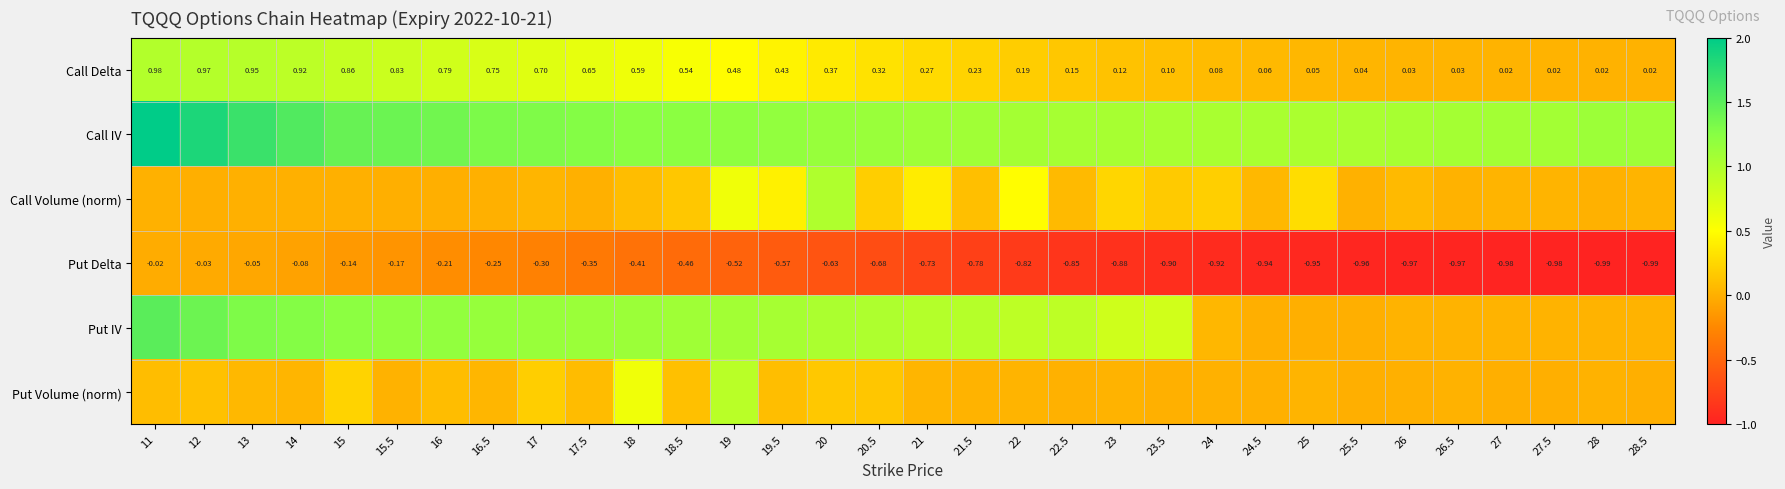

What is the sum of the Call IV values at 15.5 and 17.5?

2.7